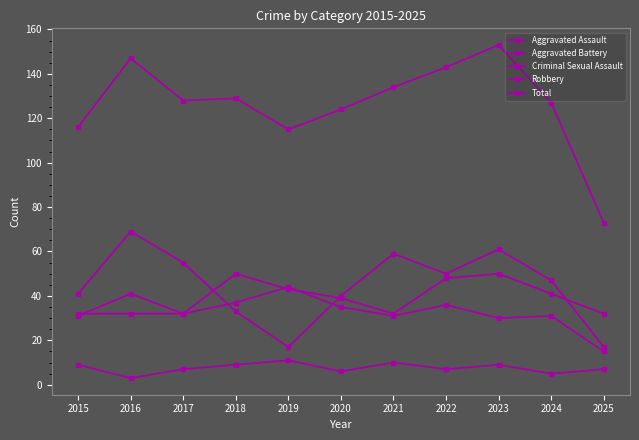

True or false: Aggravated Battery has more than 2 points higher than both neighbors.

True